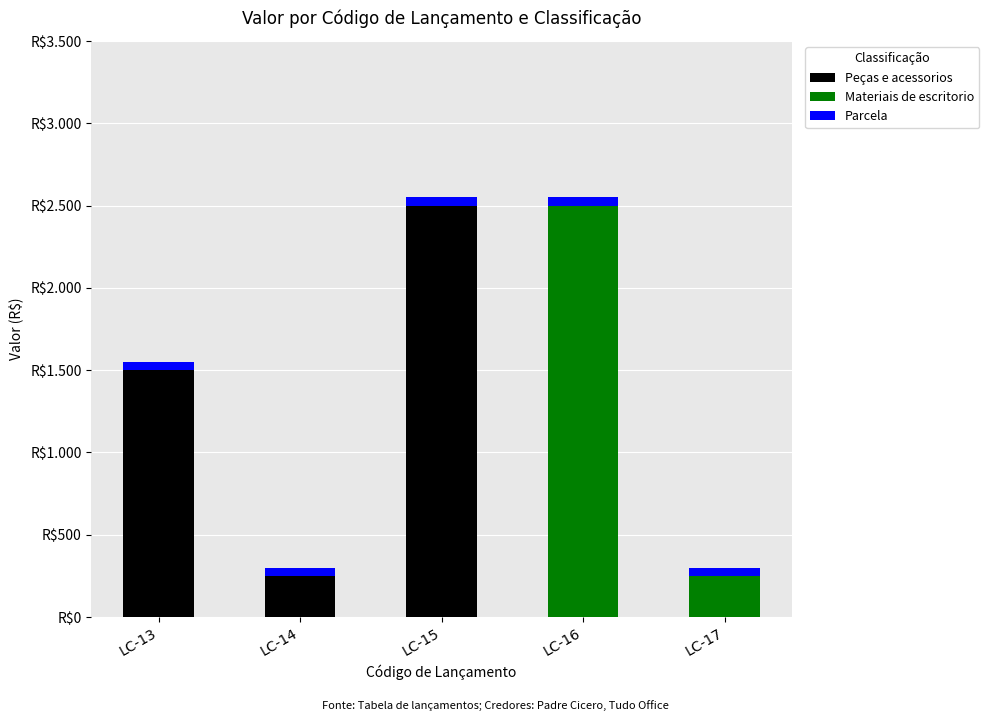

What are all the series names shown in the legend?

Peças e acessorios, Materiais de escritorio, Parcela